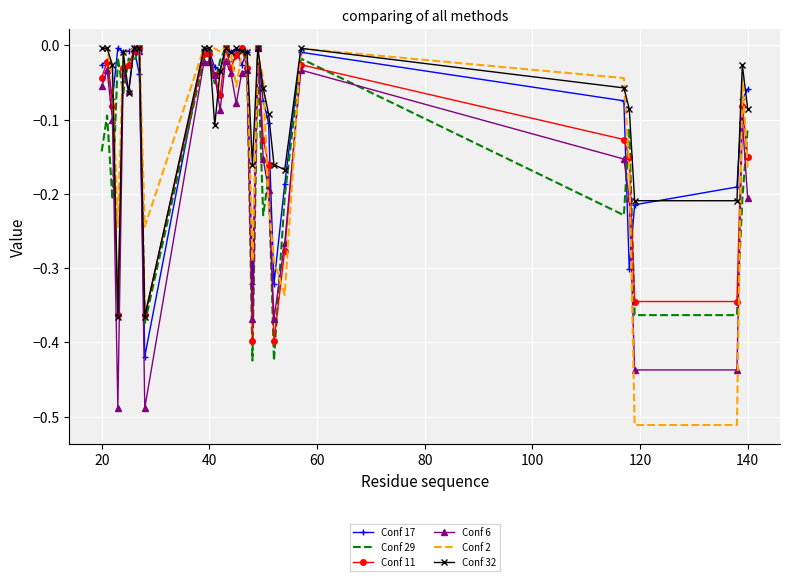

How many intersections are there between Conf 17 and Conf 11?

10